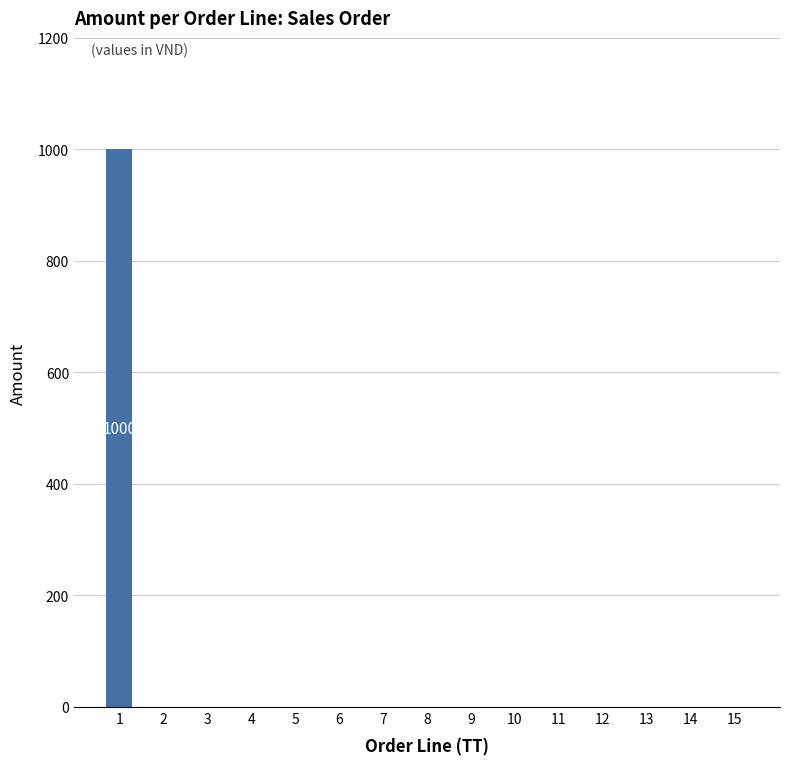

Is it true that the value at 15 is 0?

True